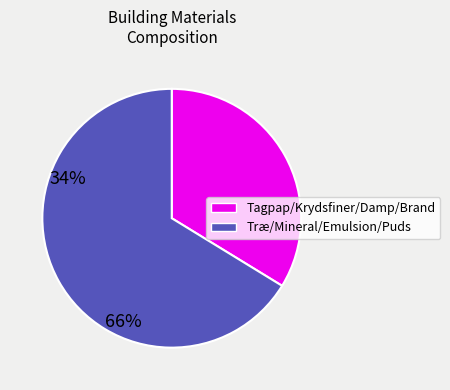

Is there any slice that represents more than half of the pie?

Yes